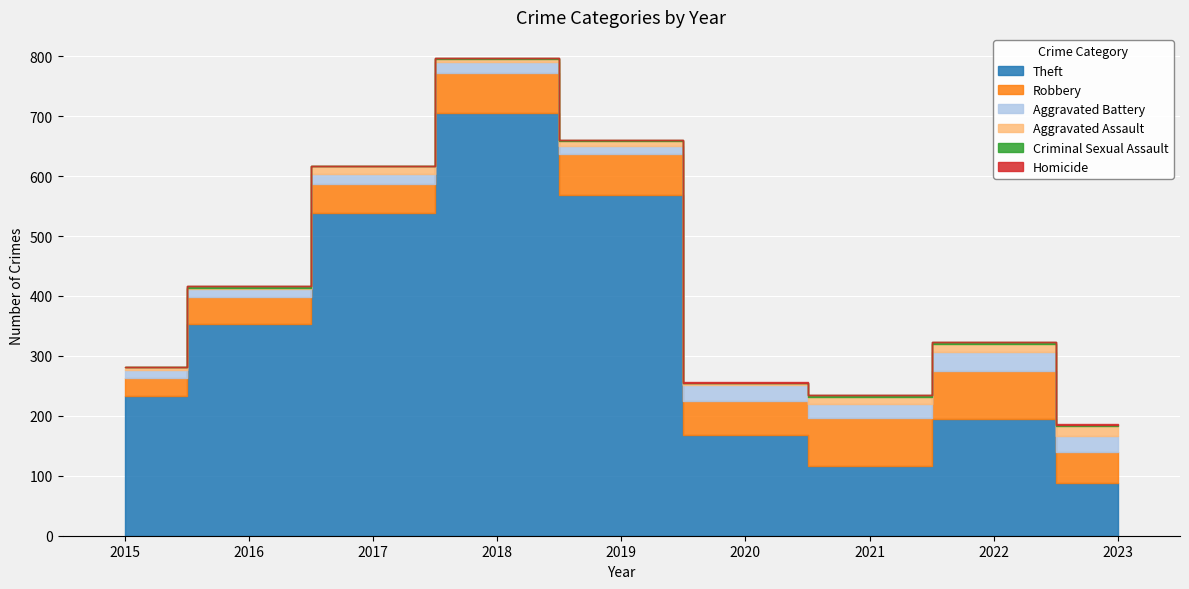

Which has a higher value, 2021 or 2020?

2020